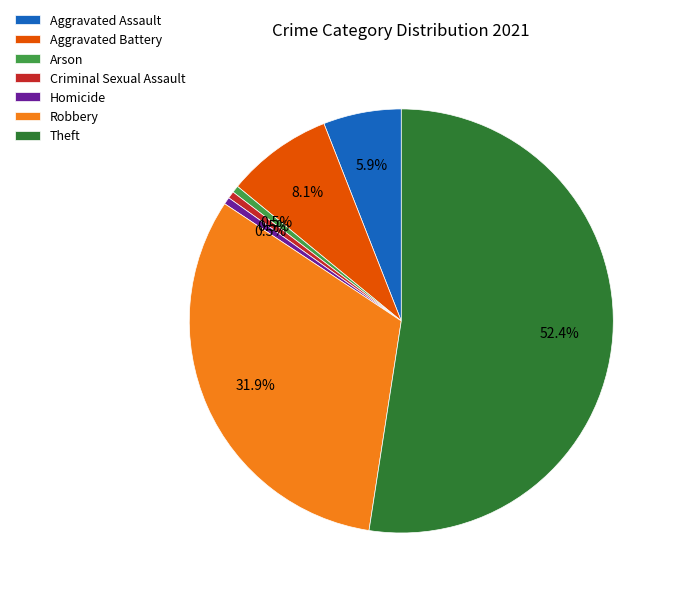

To the nearest percent, what is the difference between the largest and smallest slice percentages?

52%